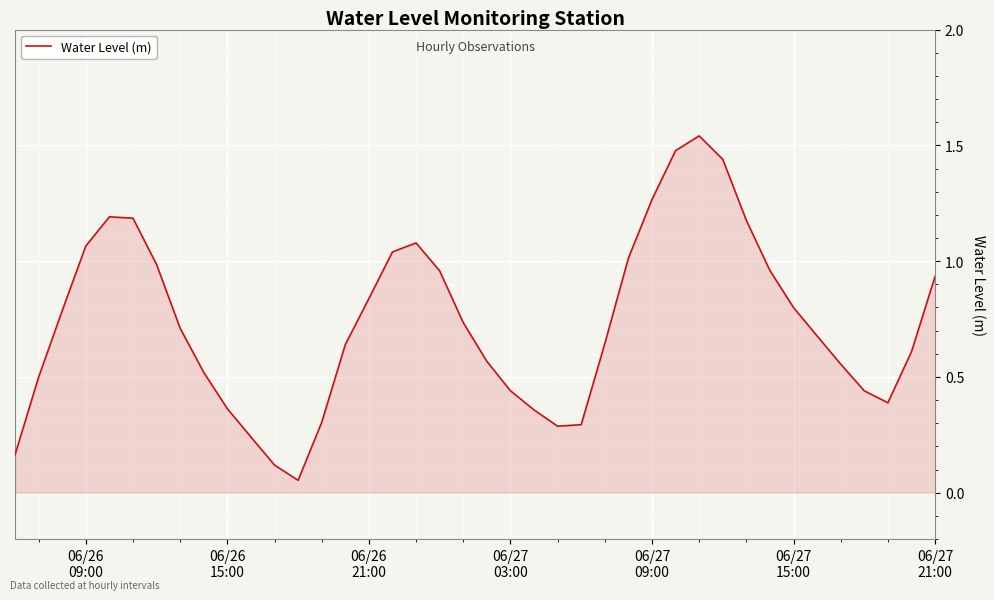

How many lines are shown in the chart?

1